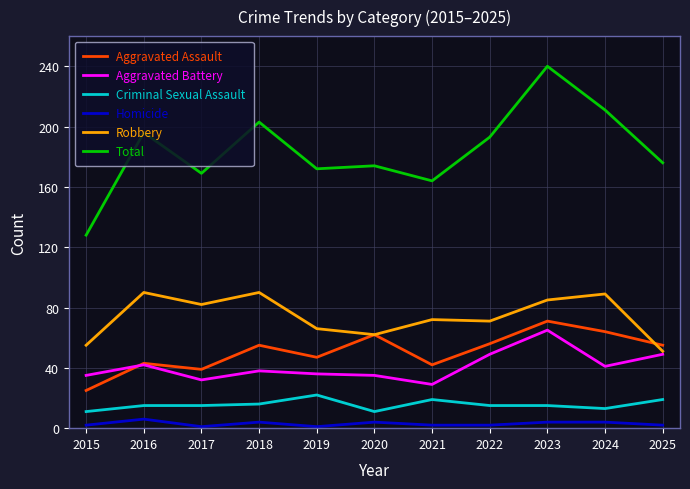

True or false: Homicide and Robbery cross at least once.

False